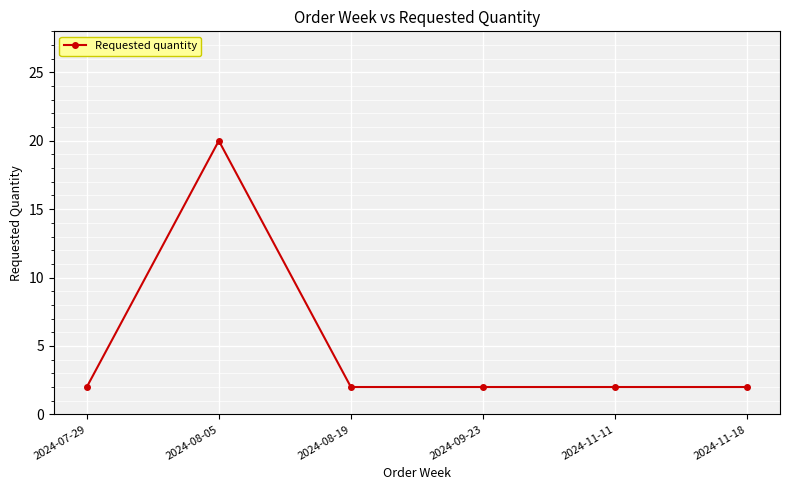

What is the smallest value displayed?

2